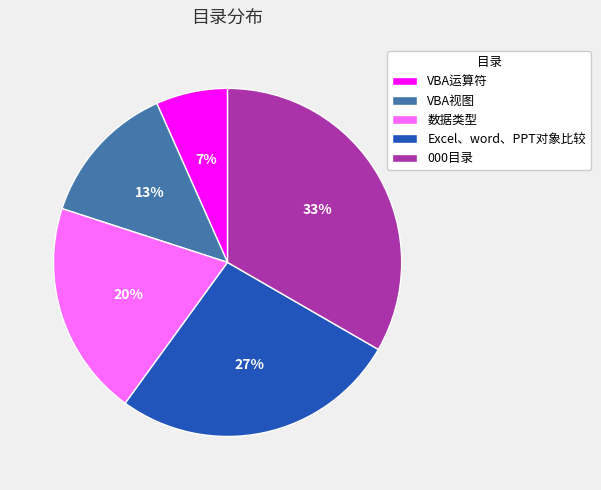

True or false: VBA运算符 accounts for 7% of the total.

True